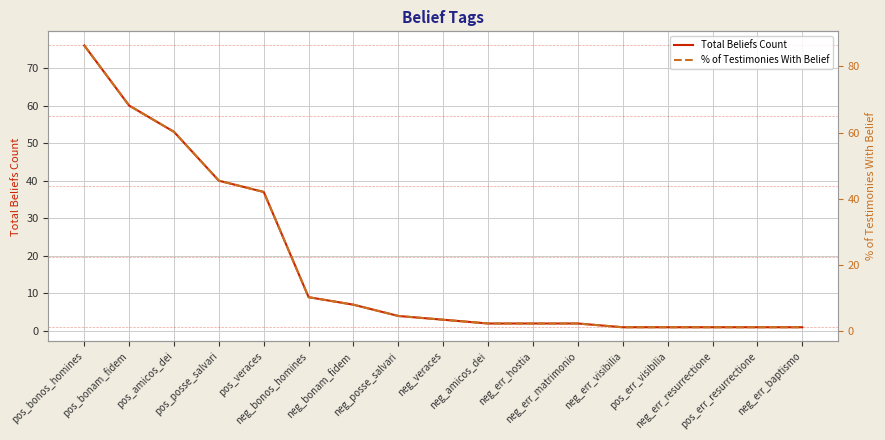

Rank the series at neg_err_matrimonio from highest to lowest value.

% of Testimonies With Belief, Total Beliefs Count